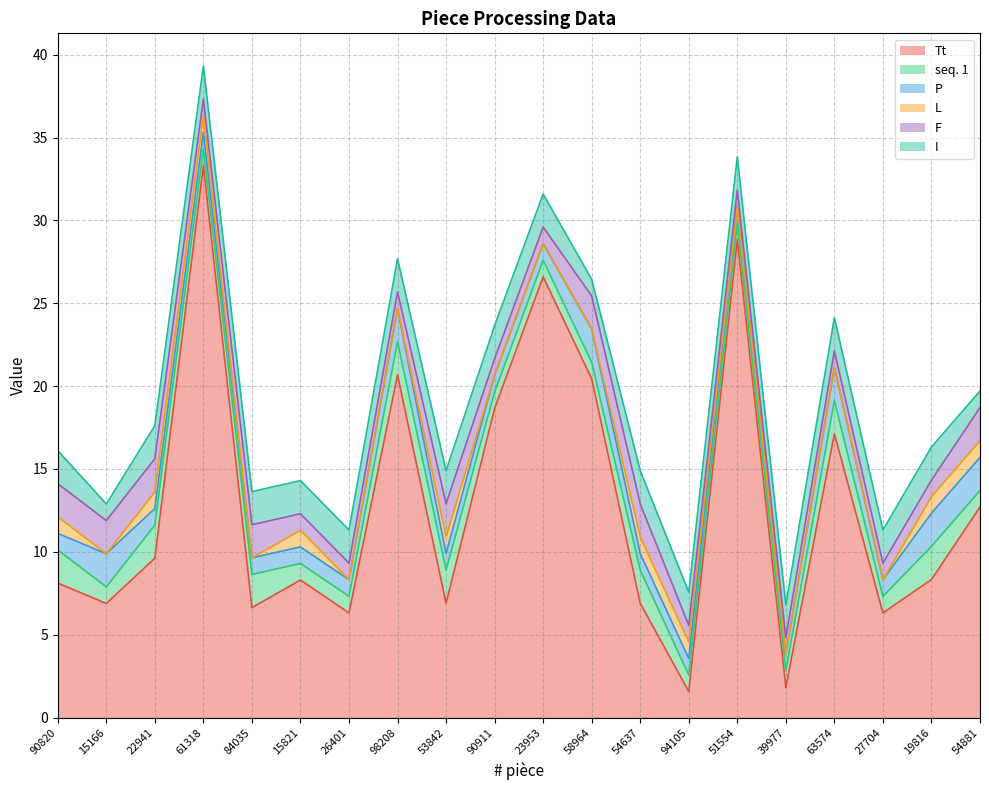

How many distinct data groups are displayed?

6